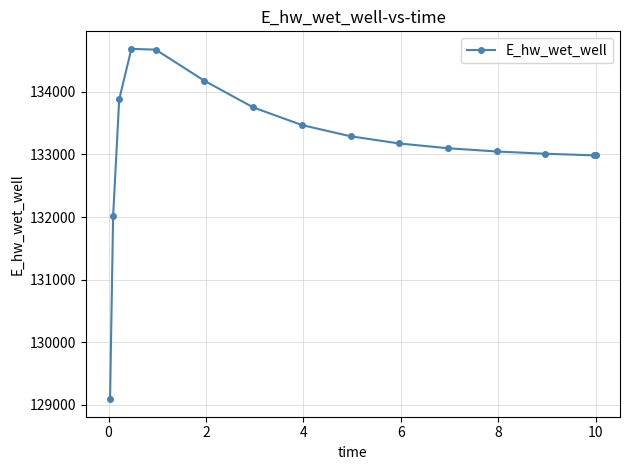

What is the maximum value shown in the chart?

134686.6